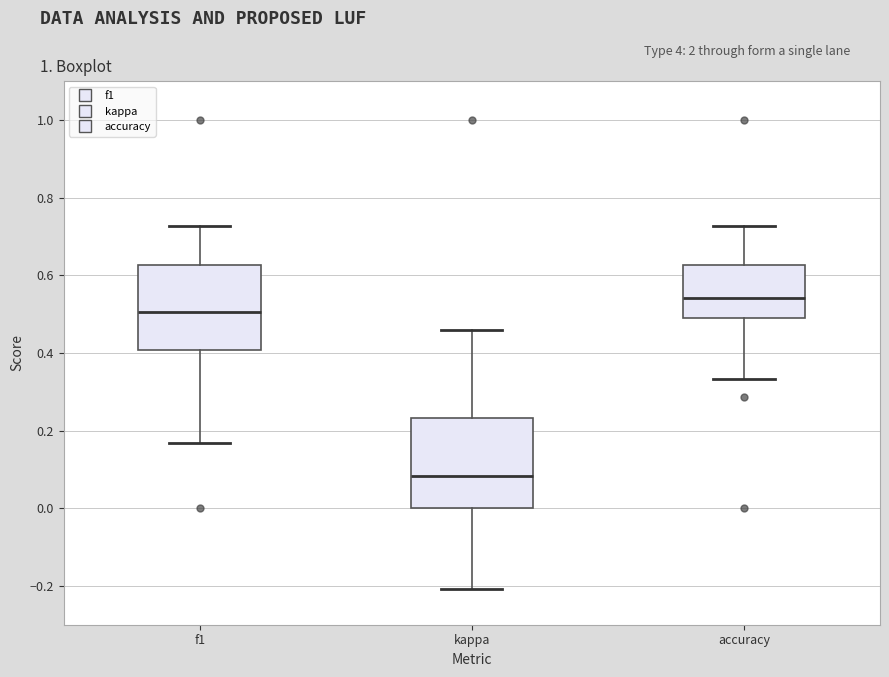

Where is the lower edge of the box for kappa on the y-axis? The values are not printed on the chart, so give them approximately, as read against the axis.

0.00